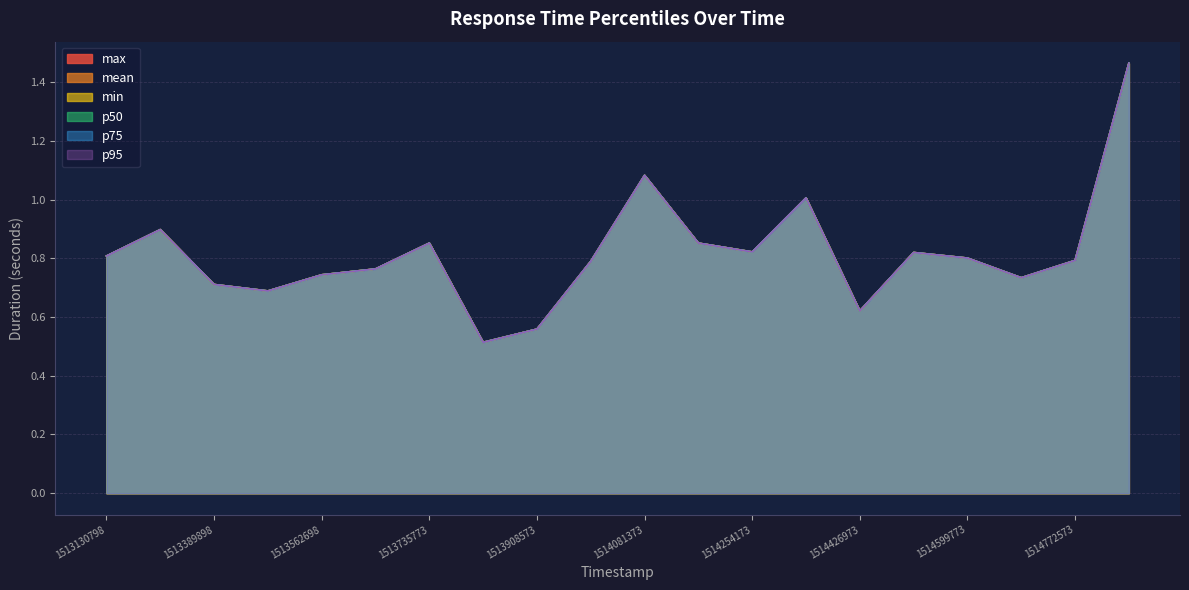

Count the number of categories in the chart.

20